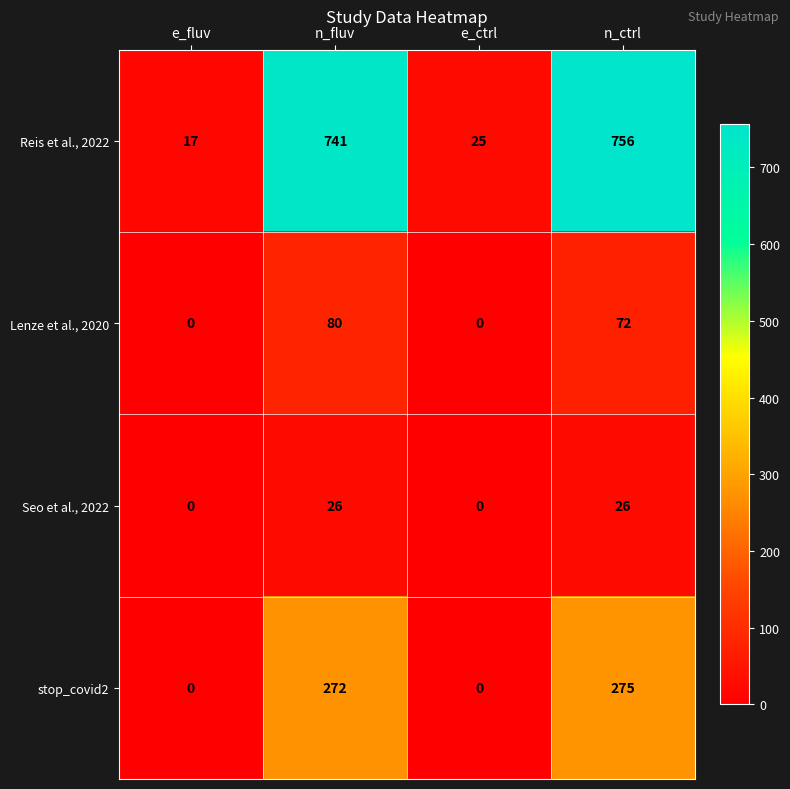

What is the greatest value displayed?

756